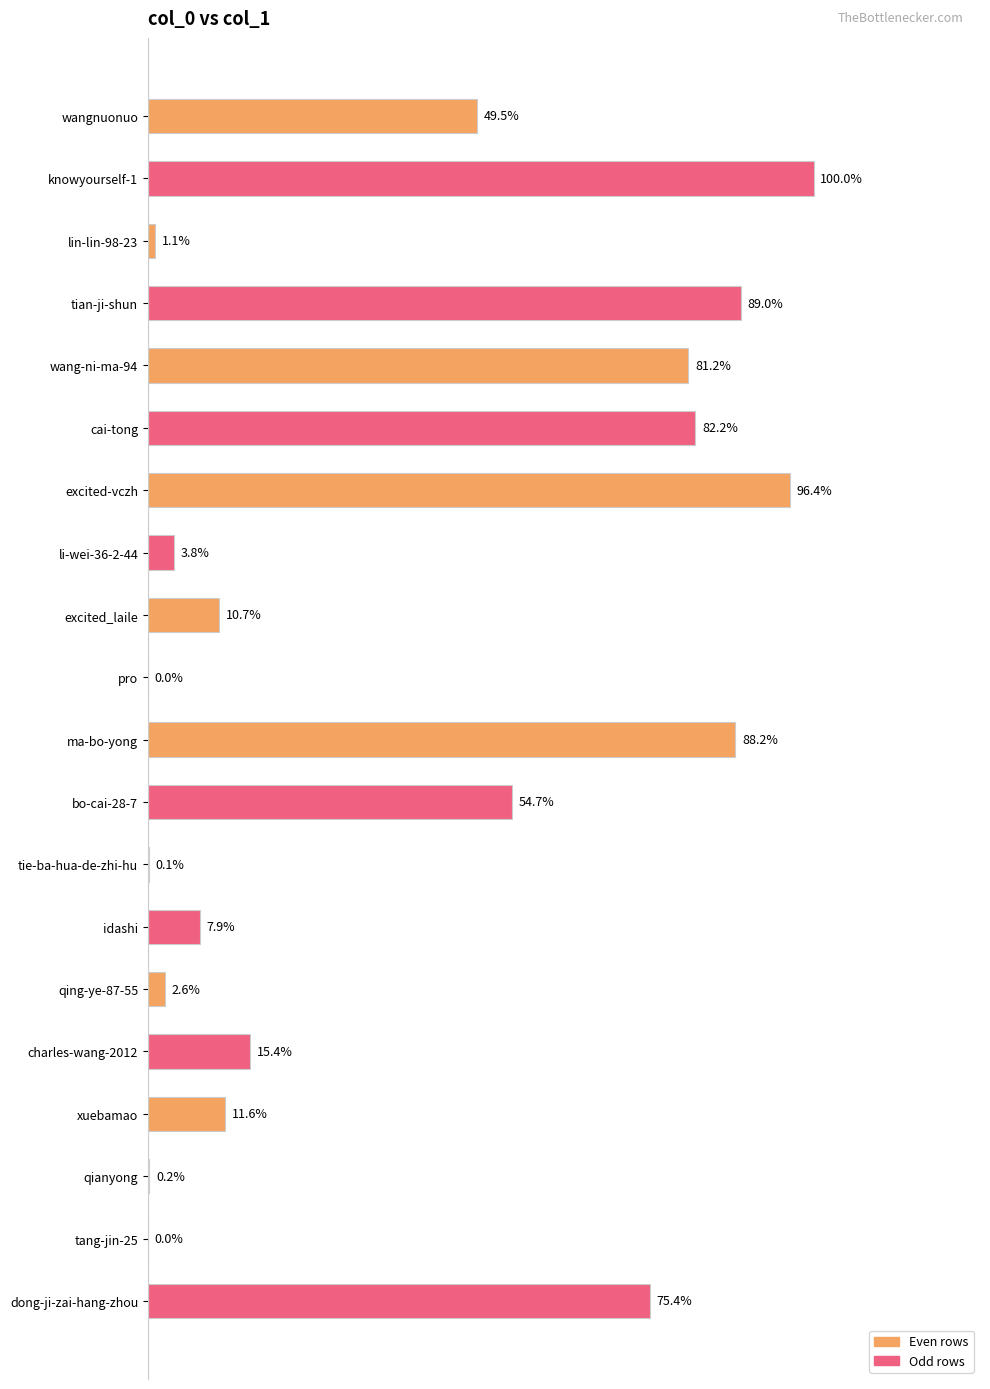

Are the bars horizontal?

Yes